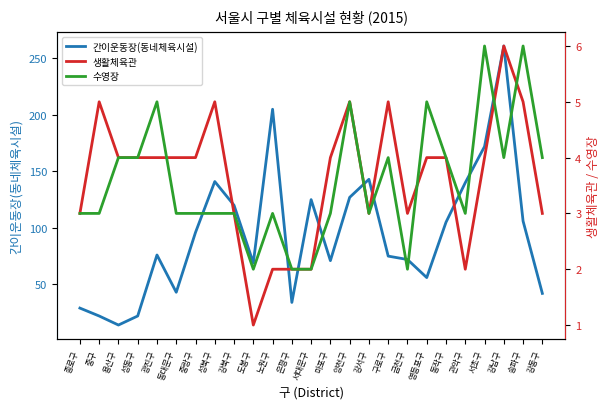

What is the spread (max minus min) of values at 강서구?

140